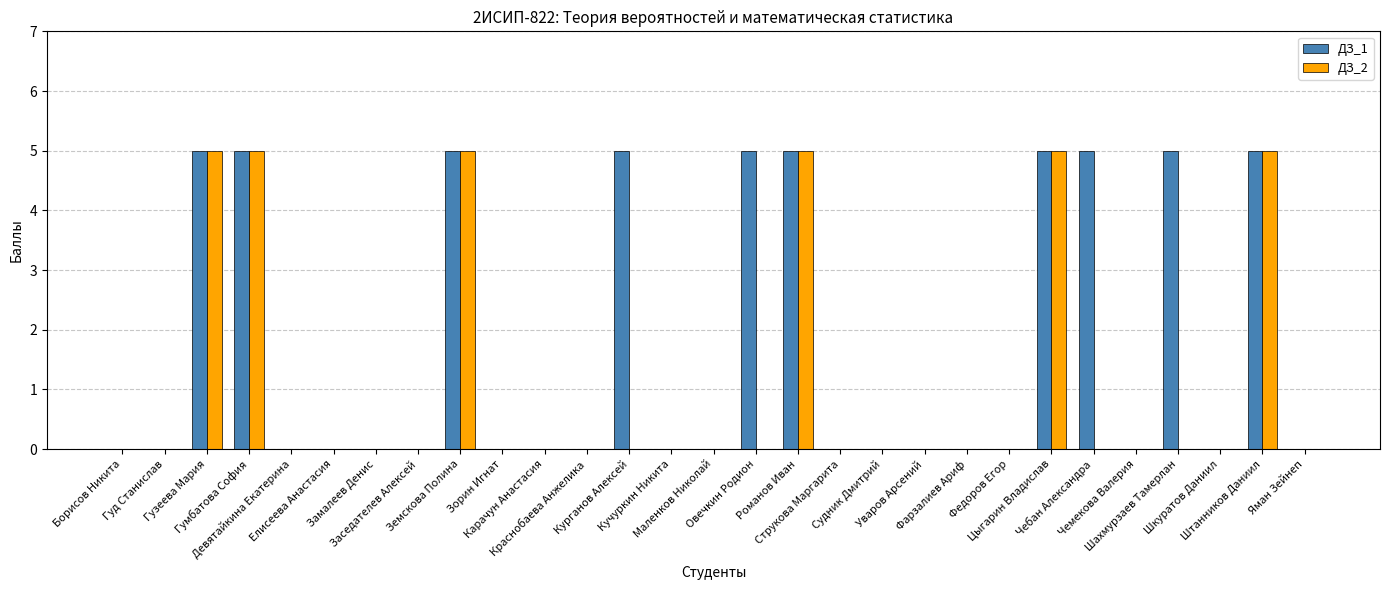

What is the sum of all ДЗ_2 values?

30